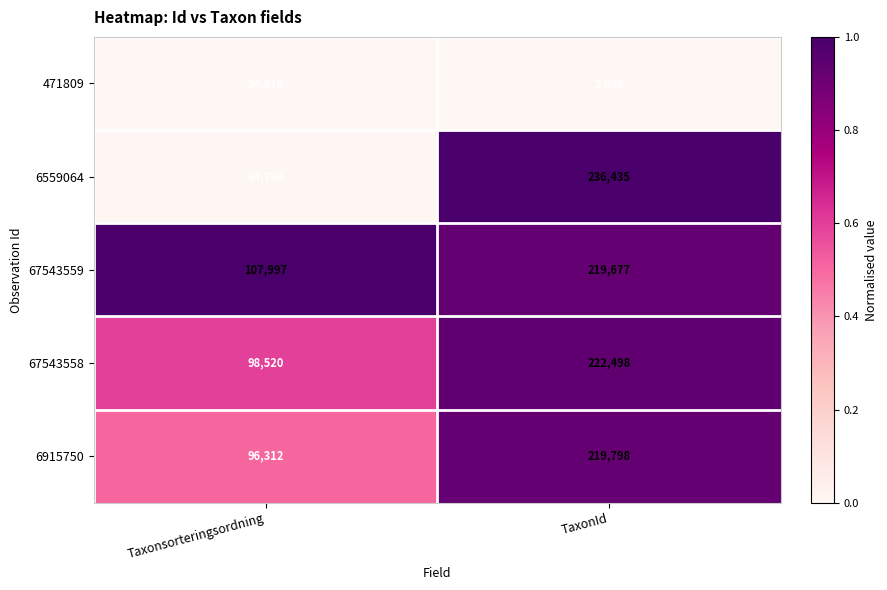

At which label is 67543559 closest to 163837?

Taxonsorteringsordning